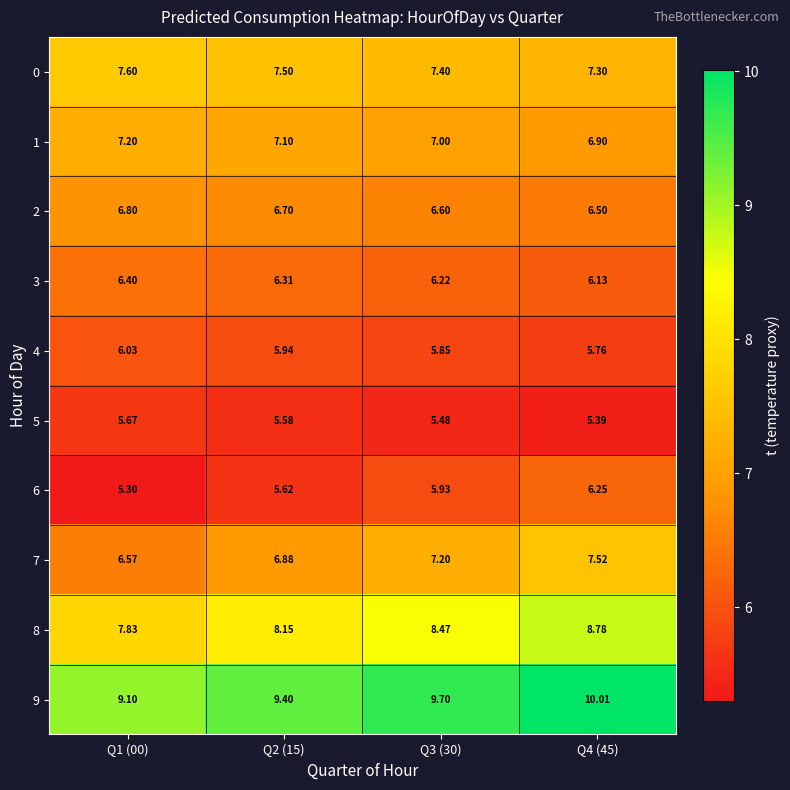

What is the total value across all series at Q1 (00)?

68.5